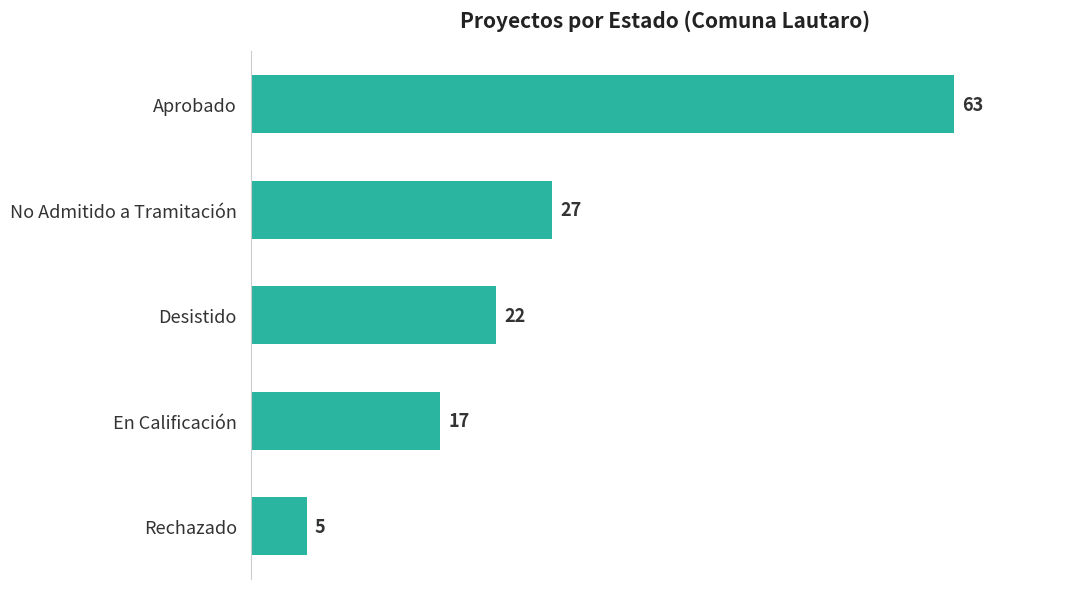

What is the change in value from Aprobado to En Calificación?

-46